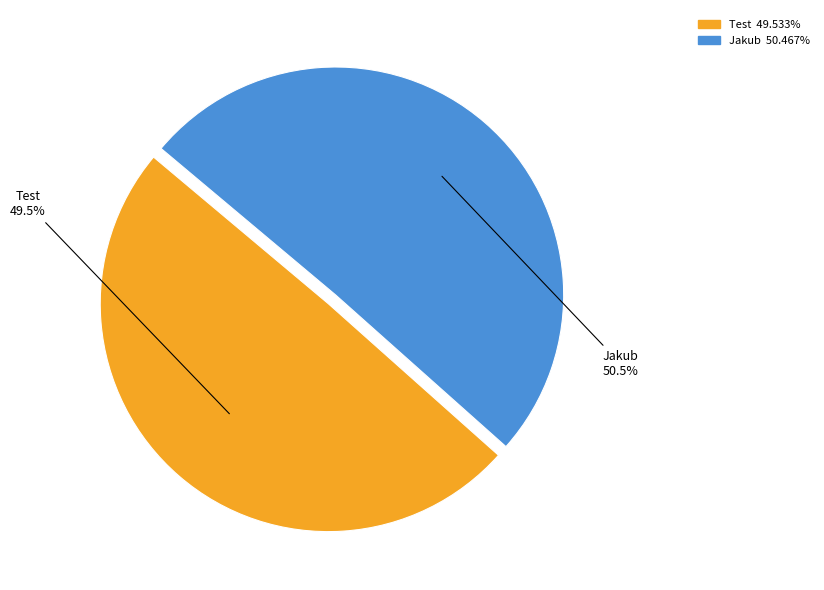

True or false: Test accounts for 63% of the total.

False